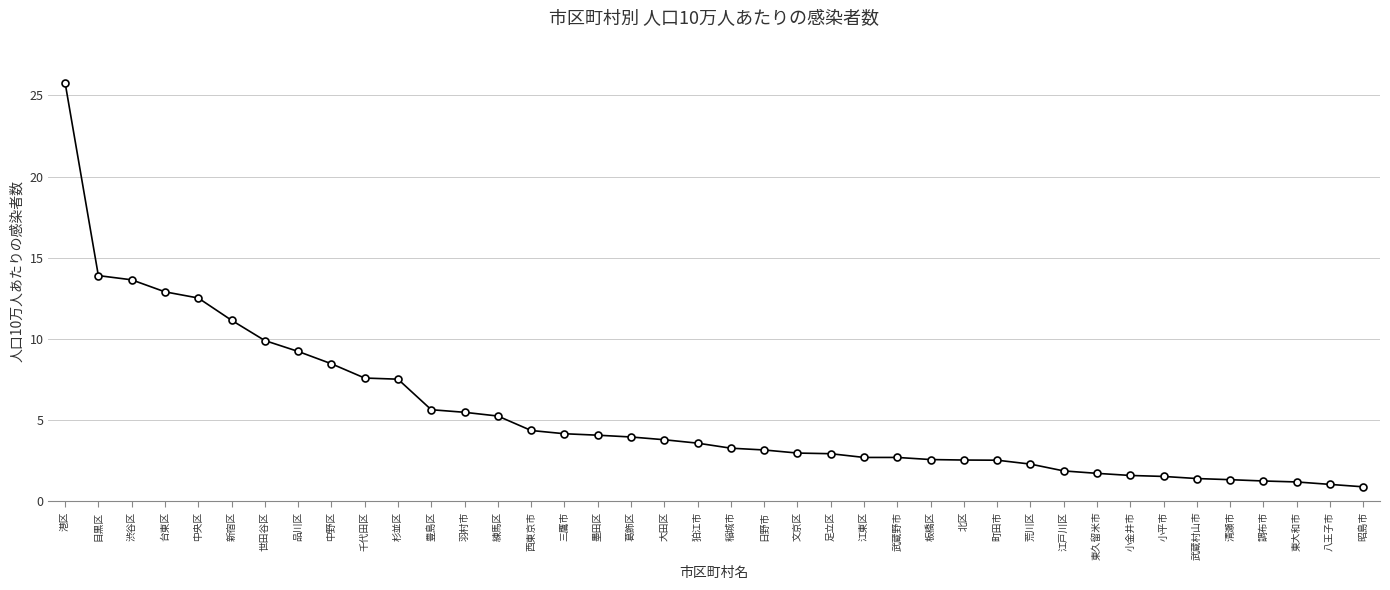

What is the label of the 1st point from the left?

港区